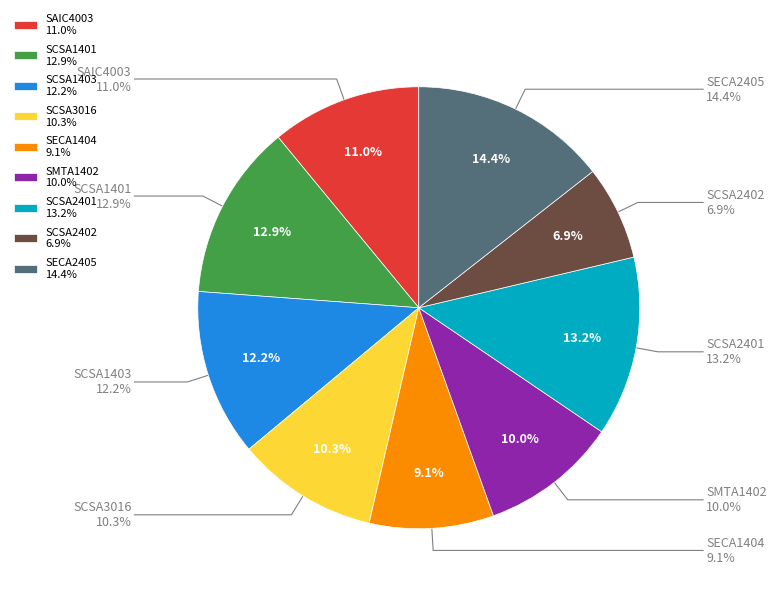

How many slices are in this pie chart?

9